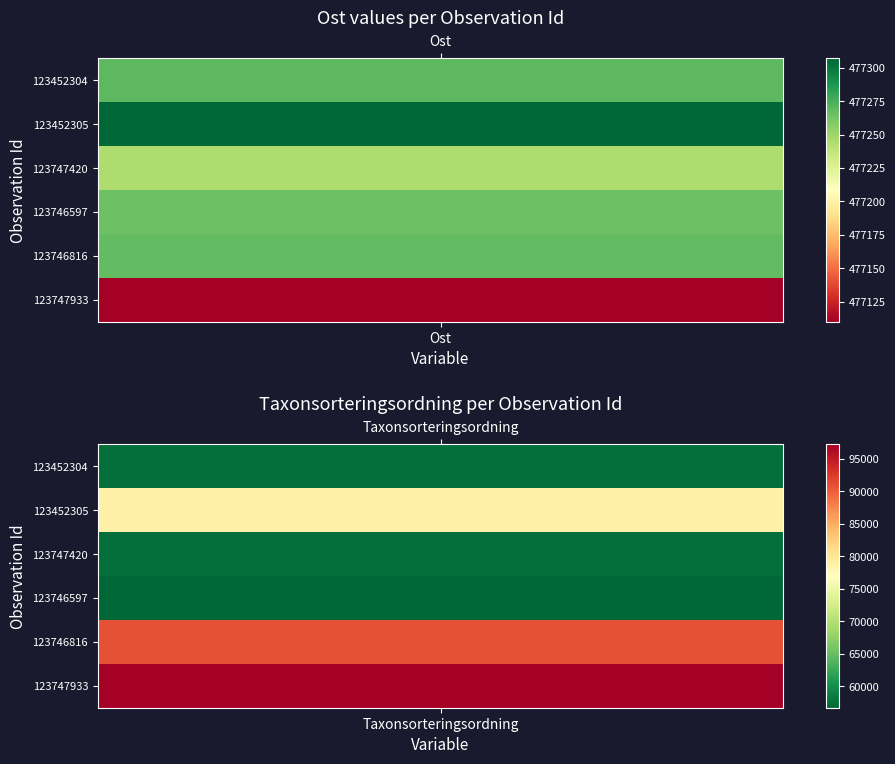

What is the average value of the 123747933 series?

287170